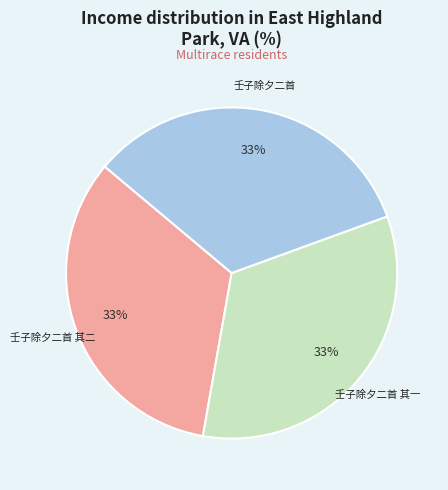

Is it true that 壬子除夕二首 其一 is 43% of the pie?

False